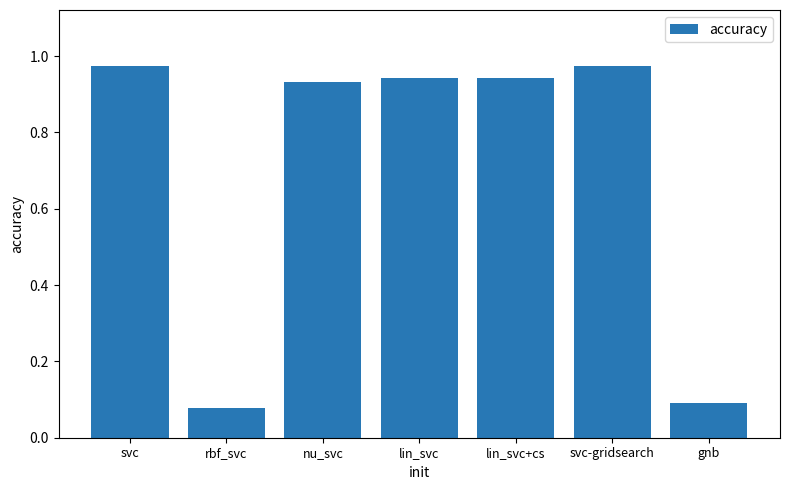

What is the sum of the values at svc-gridsearch and gnb?

1.1